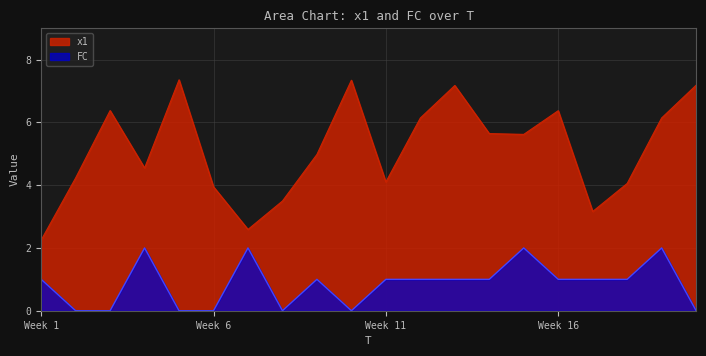

The FC series shows 0.3 at 12. True or false?

False